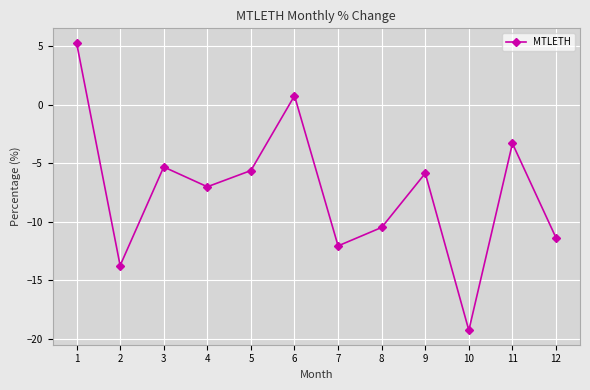

Reading left to right, extract all data points from this chart.

5.3	-13.7	-5.3	-7.0	-5.6	0.8	-12.1	-10.5	-5.9	-19.3	-3.3	-11.4